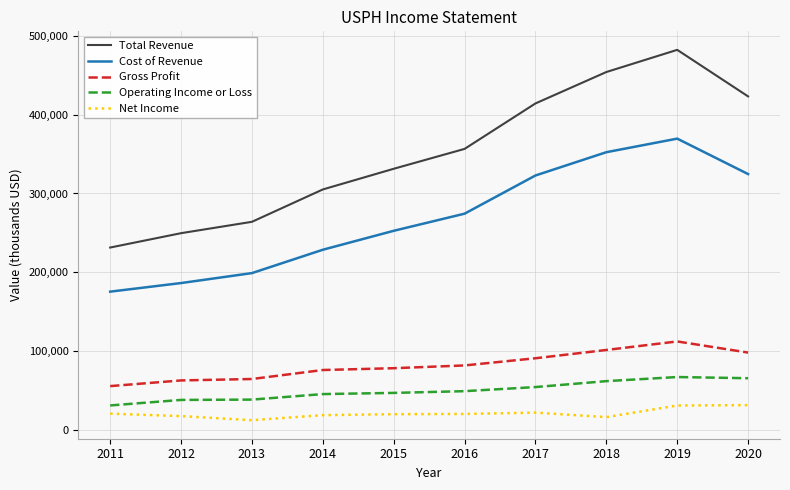

What is the smallest value displayed?

12700